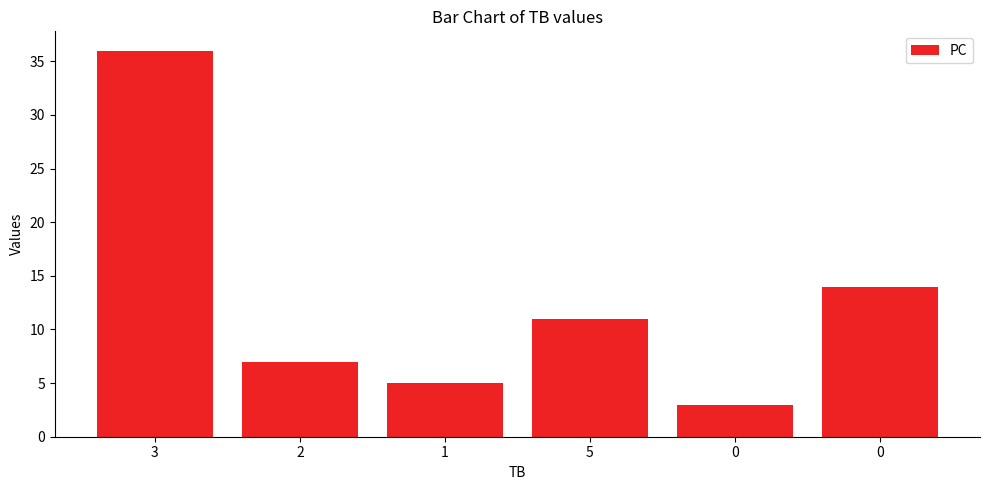

True or false: the data shows 6 at 5.

False